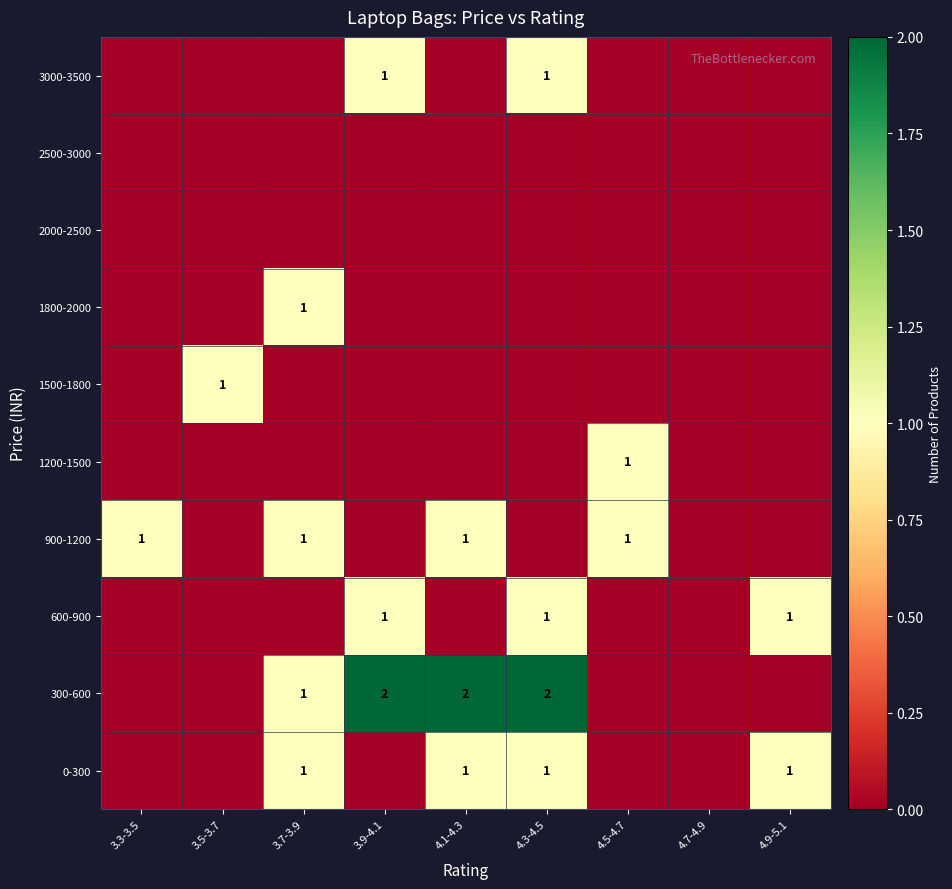

What is the maximum value shown in the chart?

2